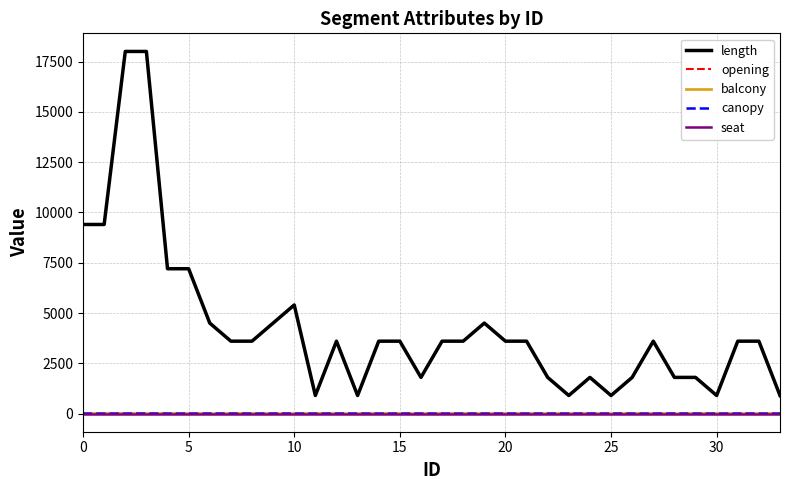

Which series has the largest total across all categories?

length